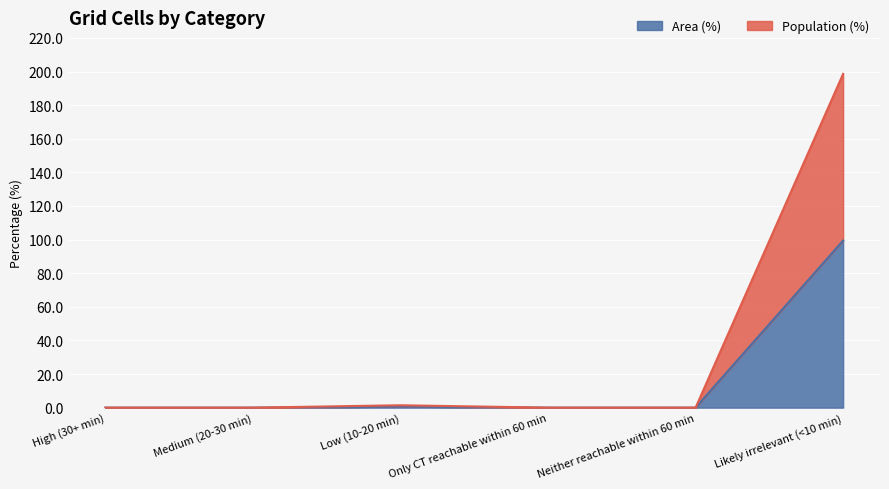

How many lines are shown in the chart?

2